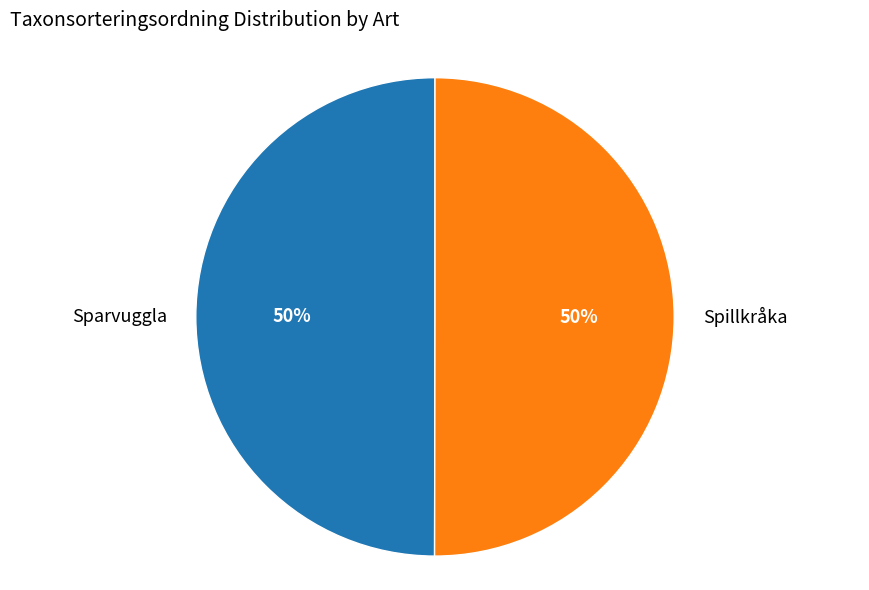

Is it true that Spillkråka is 50% of the pie?

True